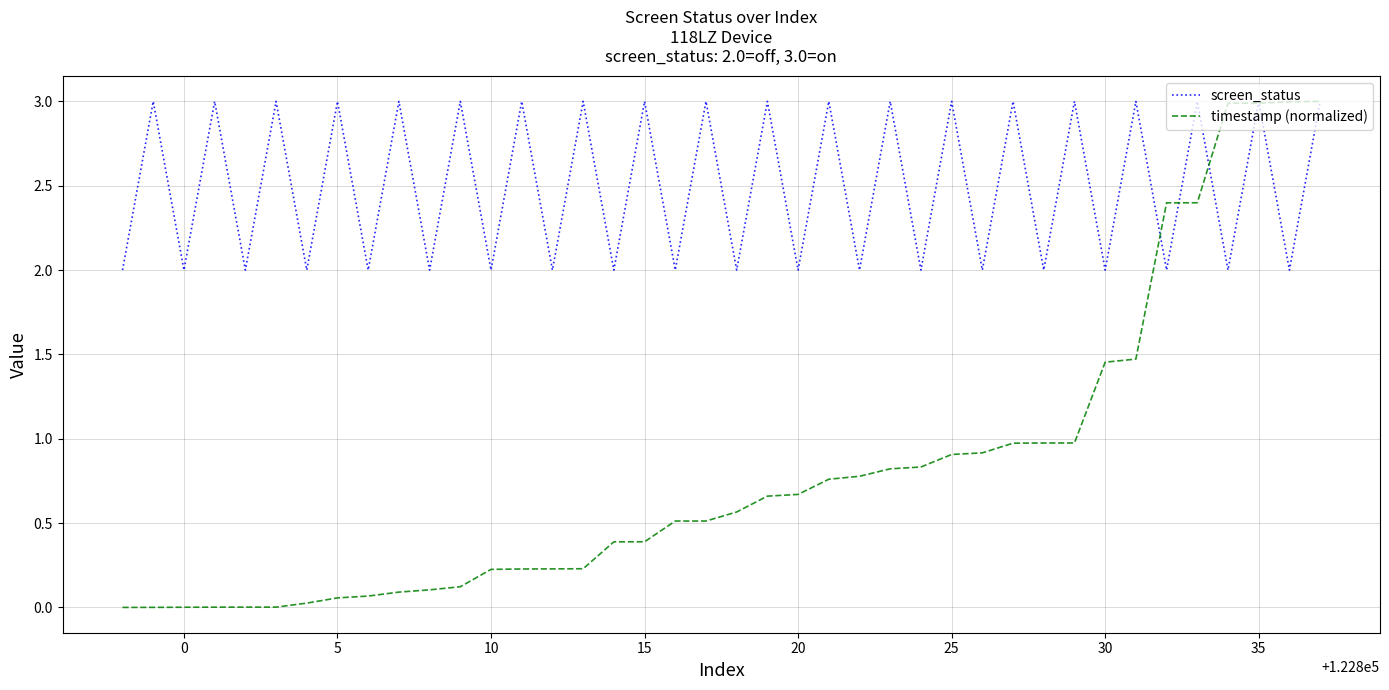

What is the maximum value for timestamp (normalized)?

3.0